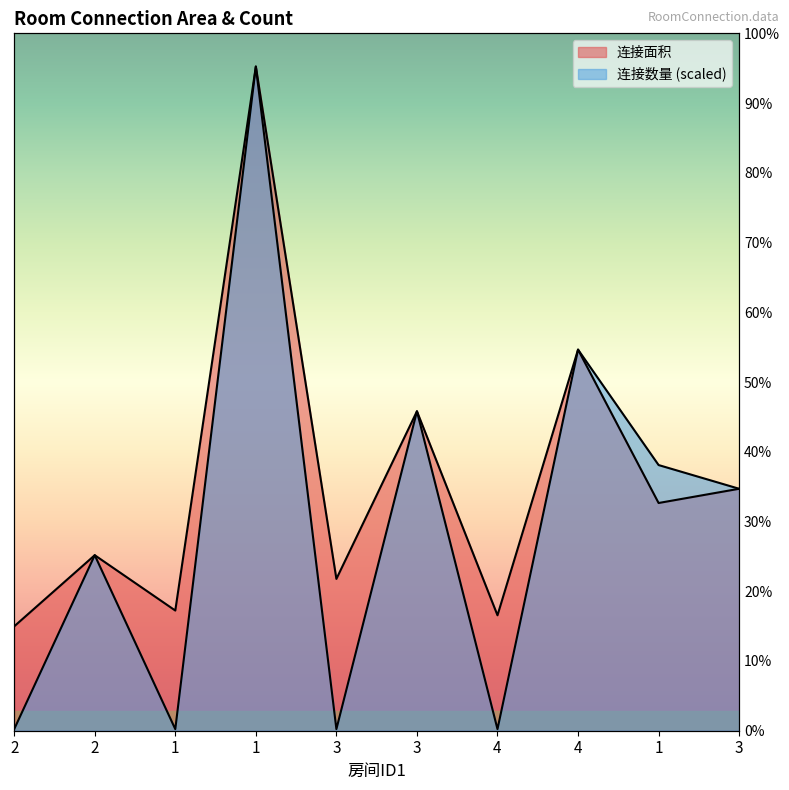

True or false: 连接面积 and 连接数量 cross at least once.

False